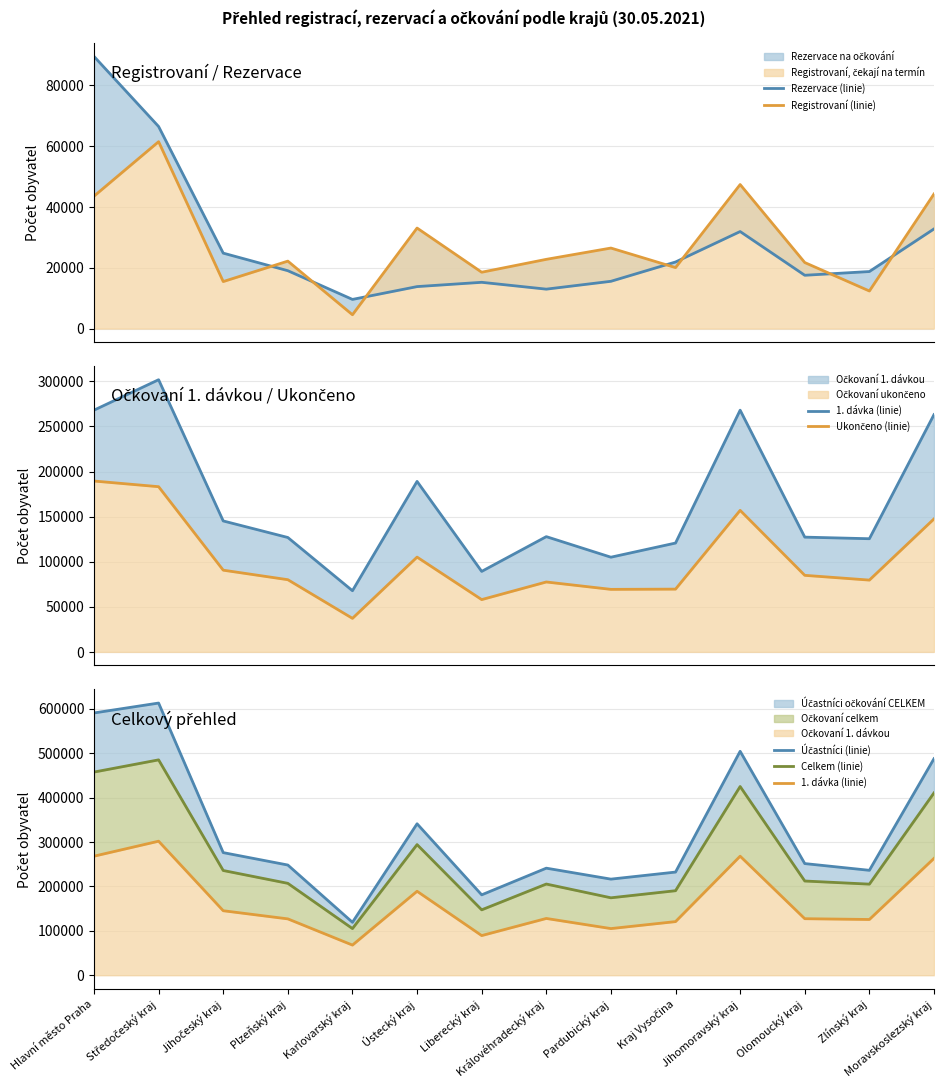

What is the value of the 1. dávka (linie) point at the 9th from the left?

104983